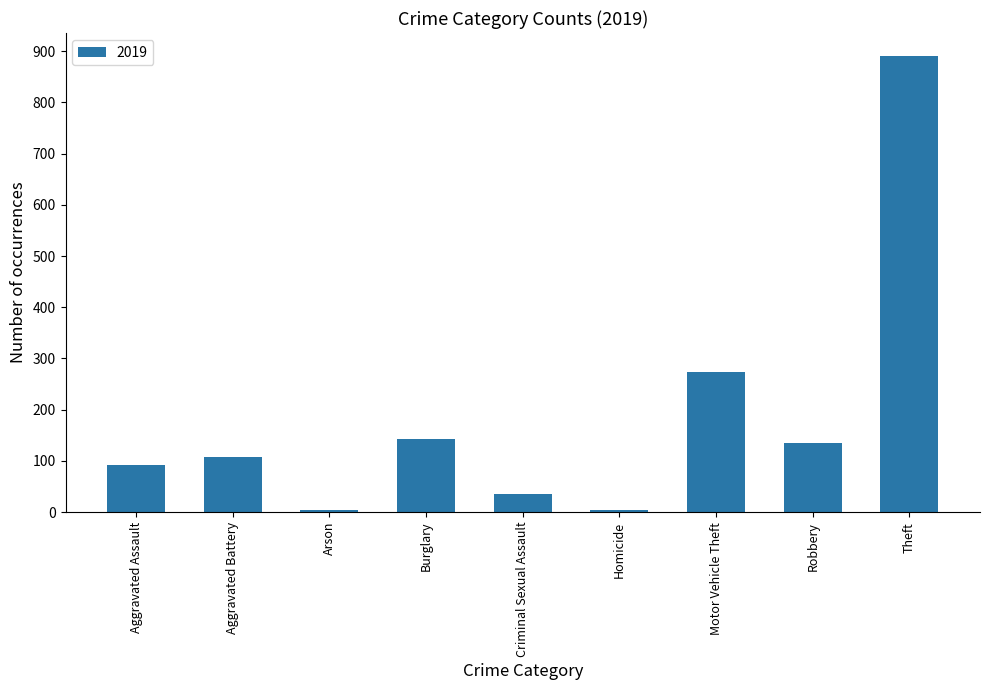

Between Arson and Theft, which is larger?

Theft